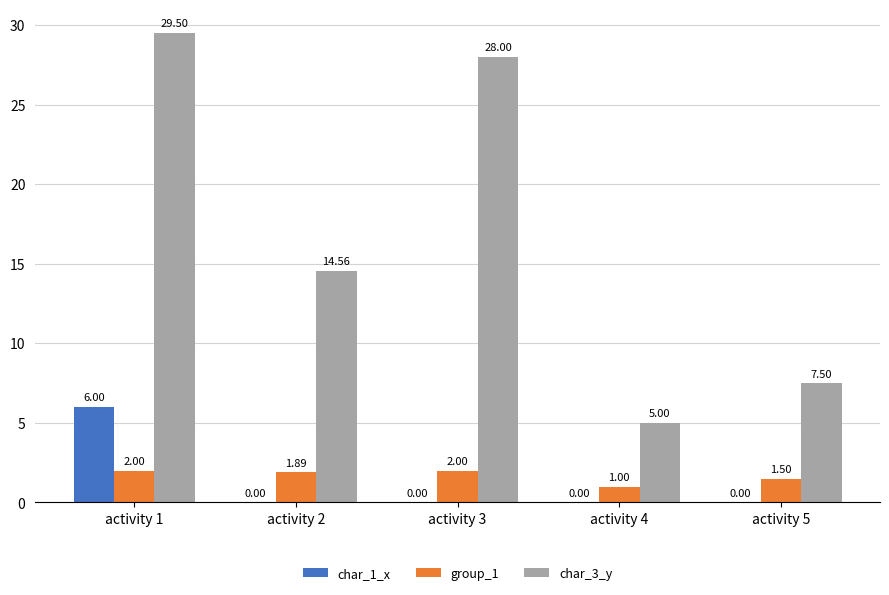

True or false: char_3_y has a value of 29.5 at activity 1.

True